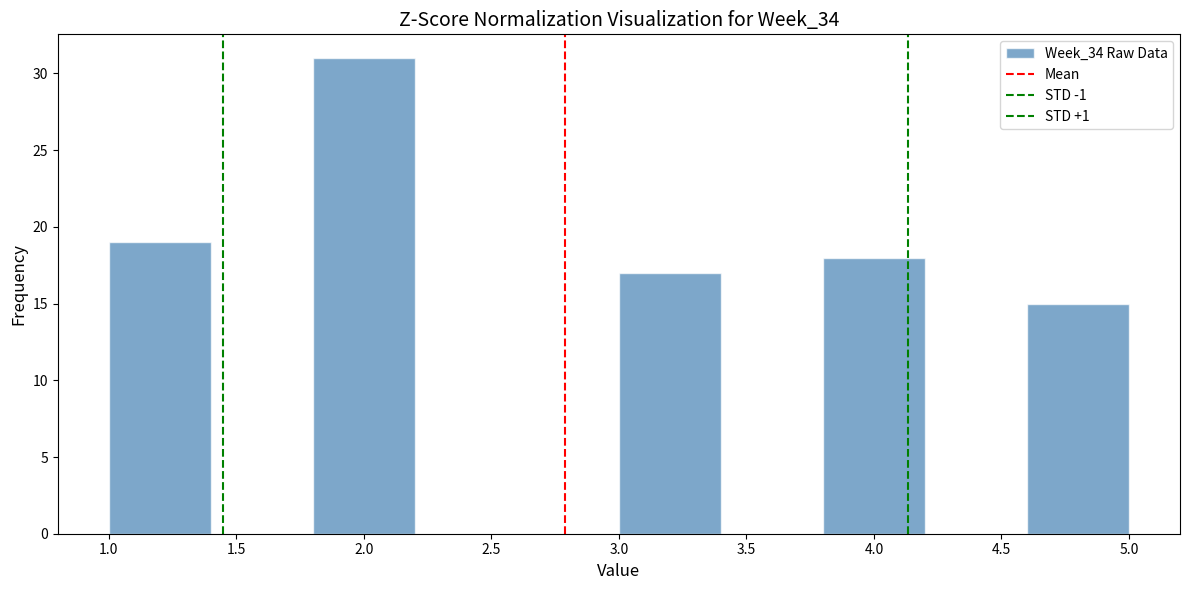

Reading left to right, list every bar in this chart as the range it spans on the x-axis followed by its height. The values are not printed on the chart, so give them approximately, as read against the axis.

1.0 to 1.4: 19
1.4 to 1.8: 0
1.8 to 2.2: 31
2.2 to 2.6: 0
2.6 to 3.0: 0
3.0 to 3.4: 17
3.4 to 3.8: 0
3.8 to 4.2: 18
4.2 to 4.6: 0
4.6 to 5.0: 15